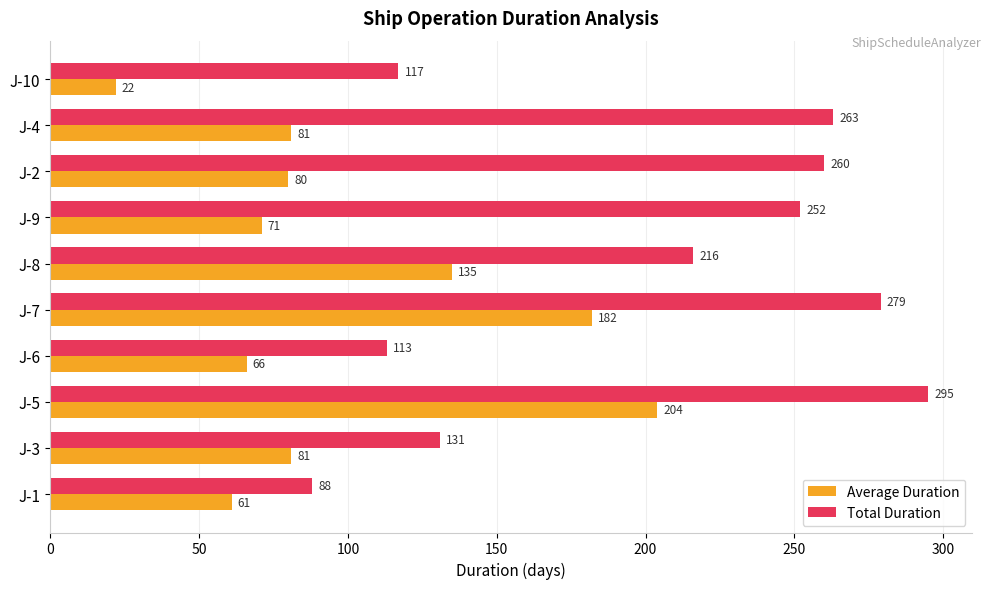

Is the value of Average Duration at J-3 greater than the value of Total Duration at J-4?

No